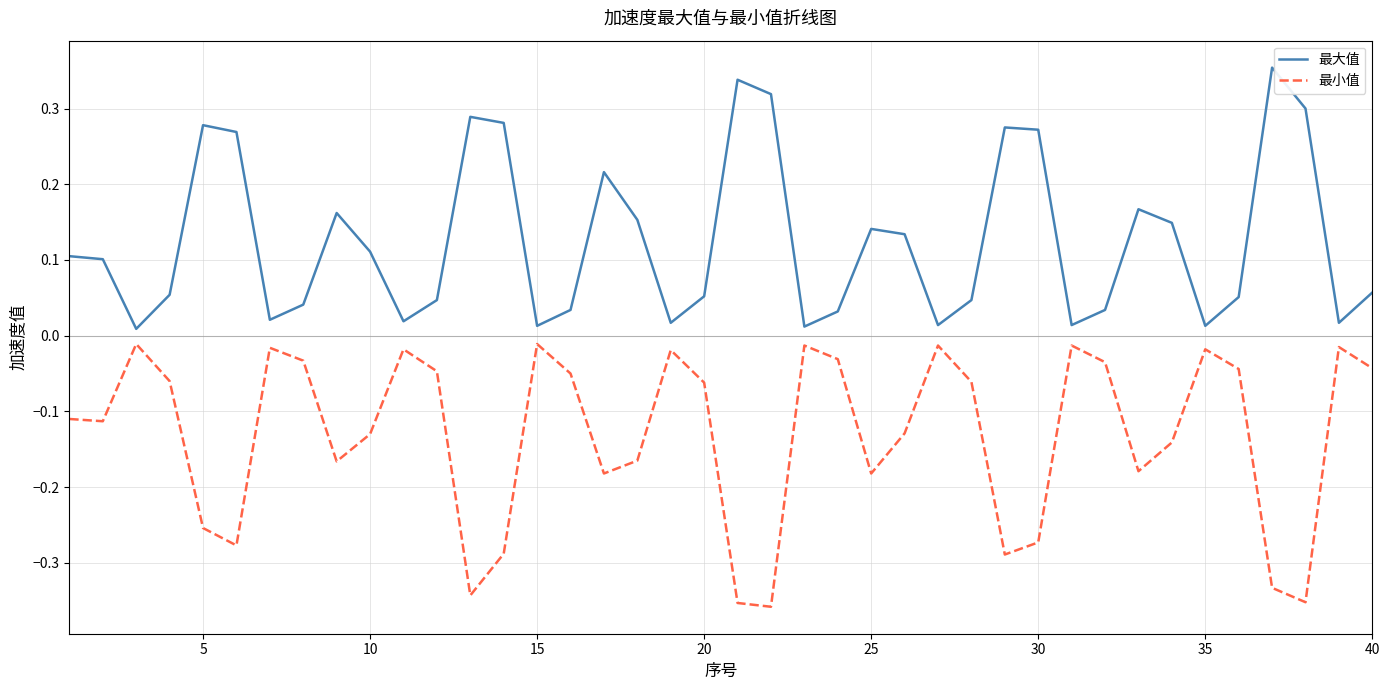

What are all the series names shown in the legend?

最大值, 最小值